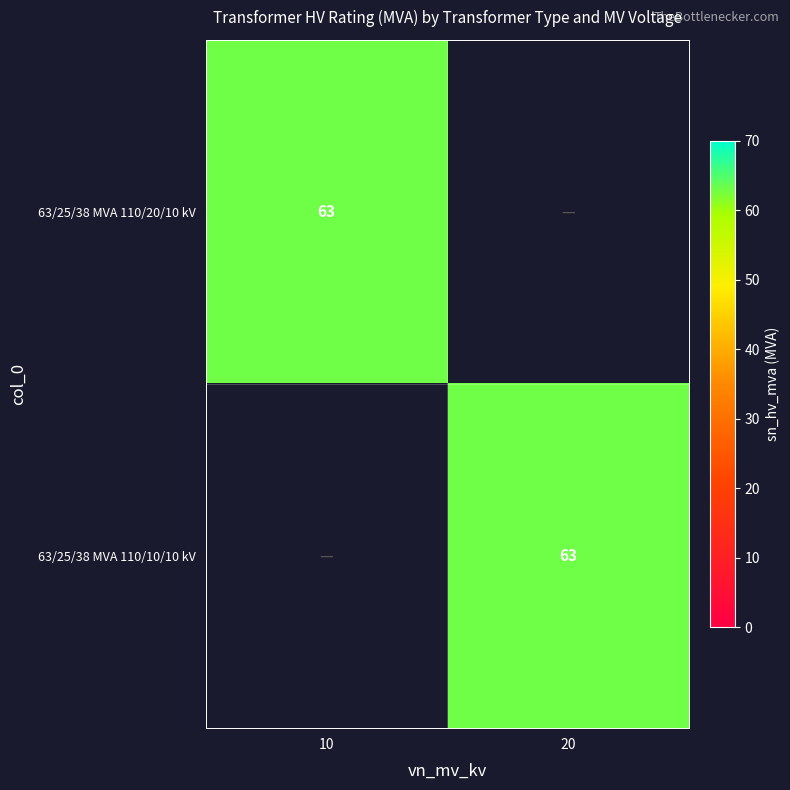

Is it true that 63/25/38 MVA 110/10/10 kV equals 113 at 20?

False